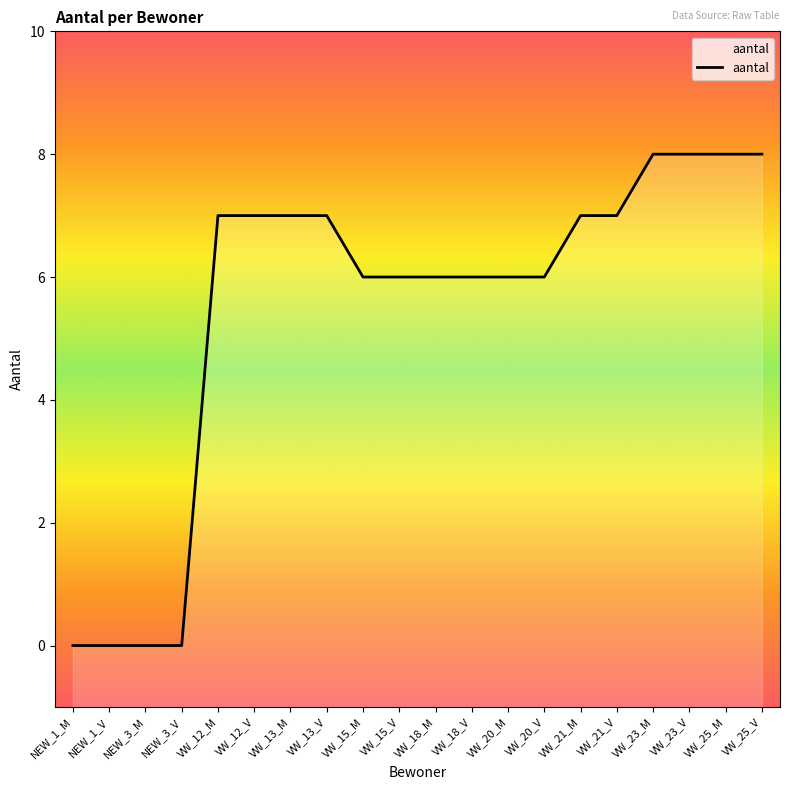

What is the maximum value shown in the chart?

8